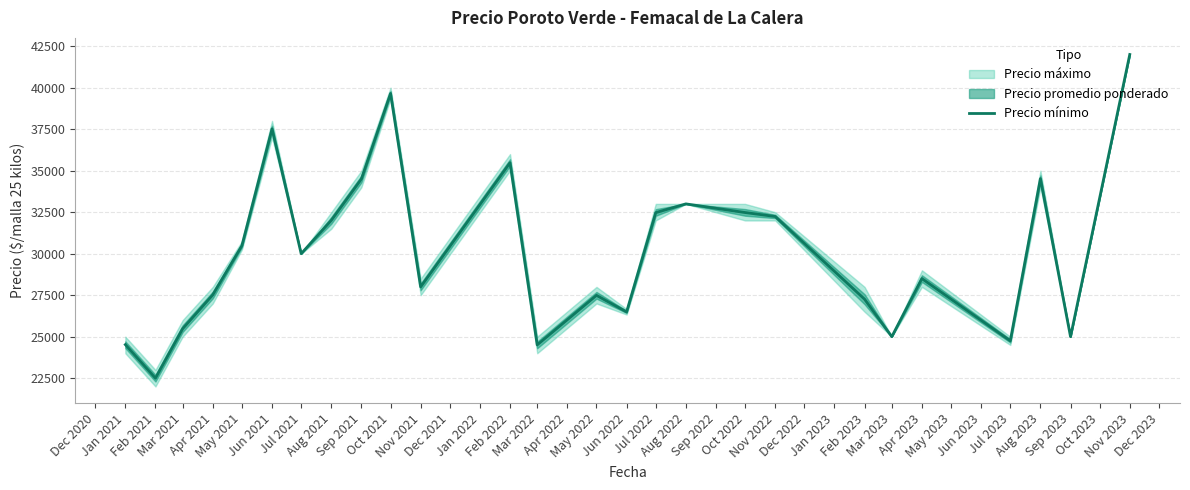

What is the minimum value for Precio mínimo?

22500.0